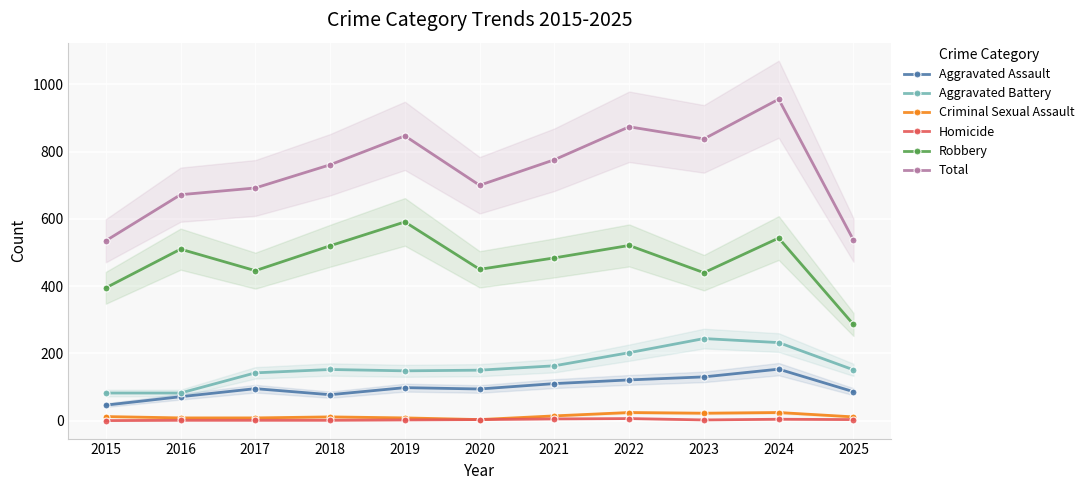

What value does the Robbery series have at 2025?

286